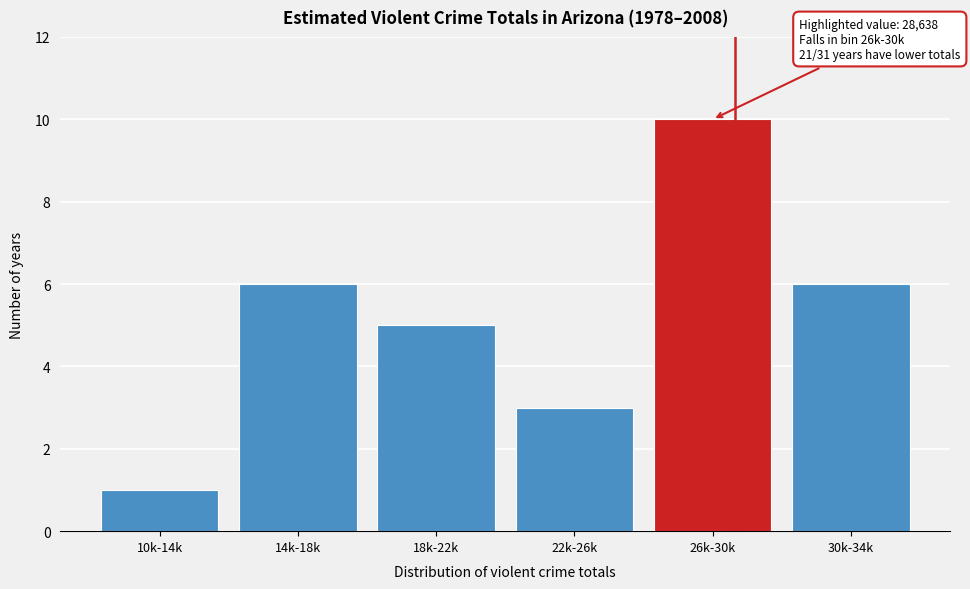

Reading right to left, list all the values displayed in this chart.

6	10	3	5	6	1